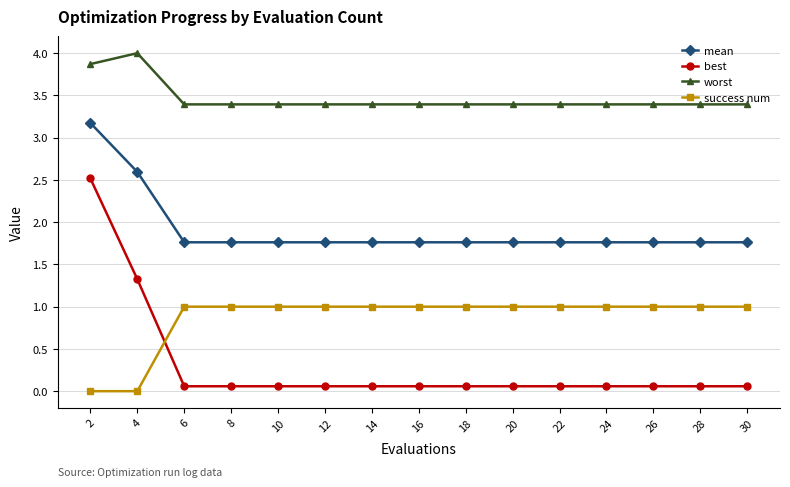

Which series has the widest spread of values?

best